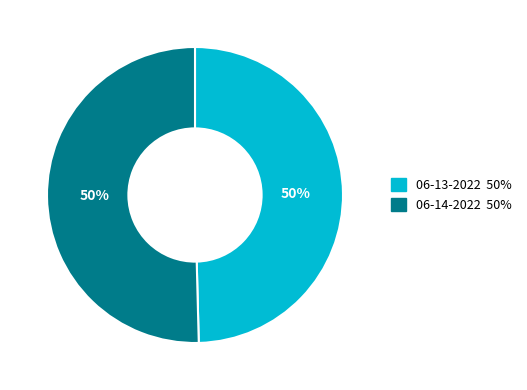

To the nearest percent, what is the average slice percentage?

50%